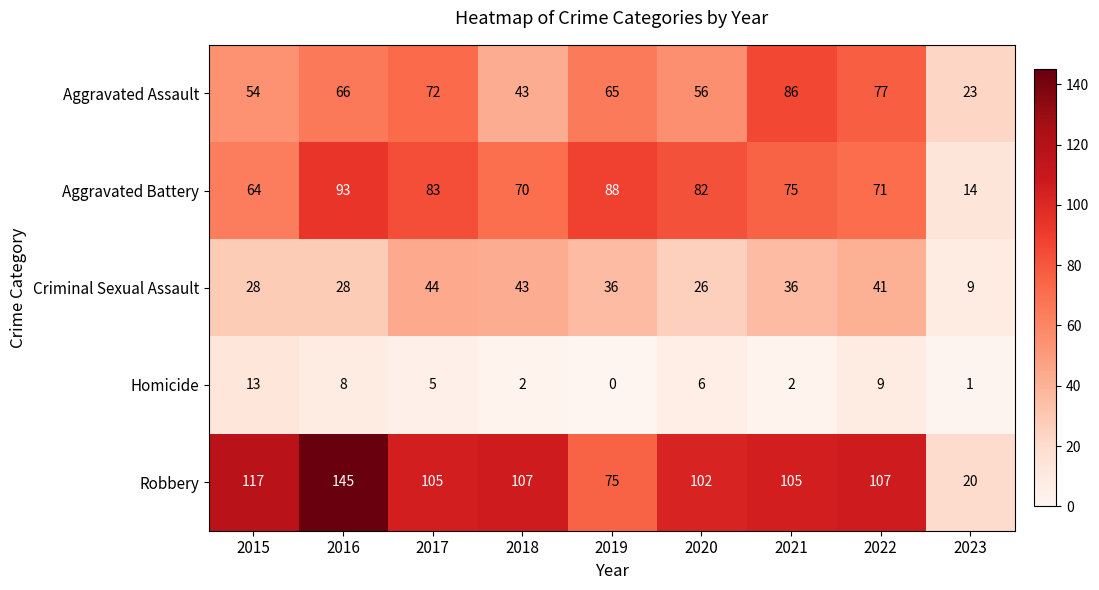

Is it true that Robbery equals 117 at 2015?

True